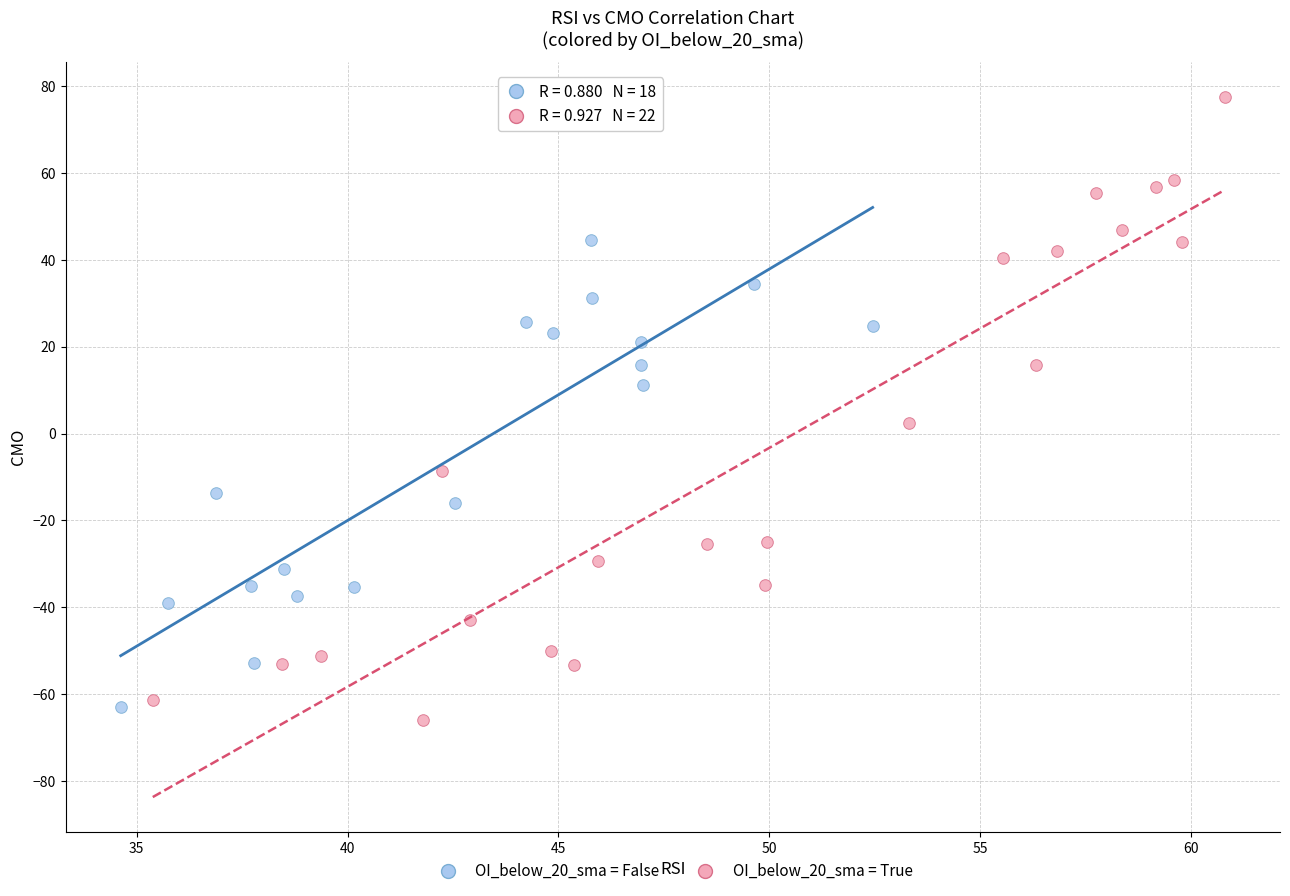

What are all the series names shown in the legend?

OI_below_20_sma = False, OI_below_20_sma = True